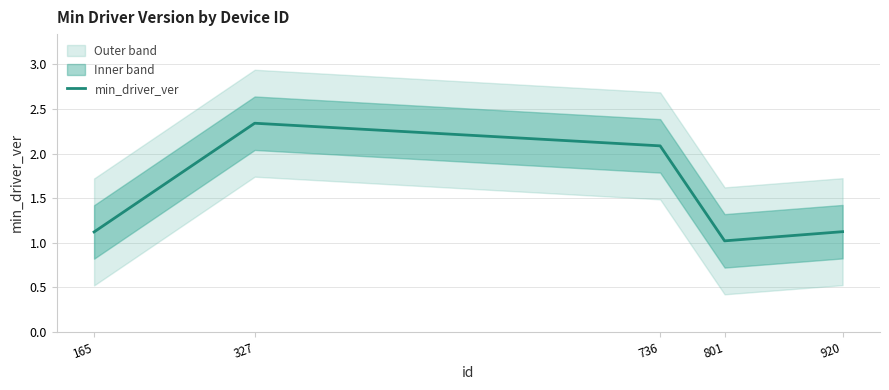

How many distinct data groups are displayed?

1